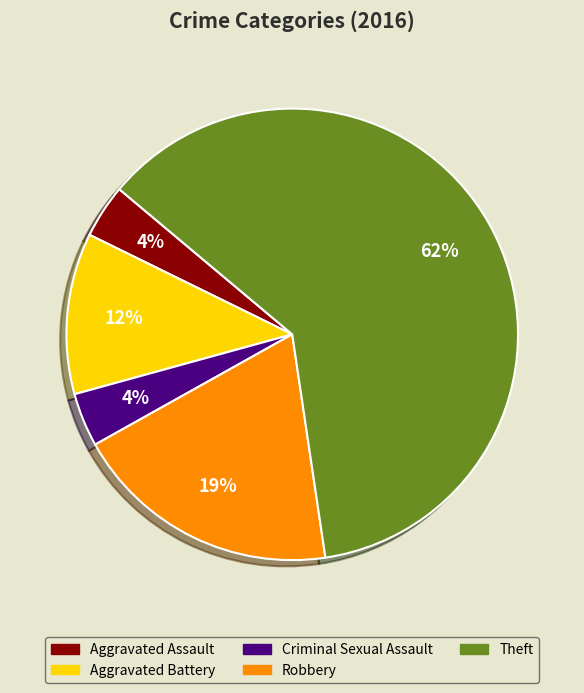

True or false: Aggravated Assault accounts for 15% of the total.

False